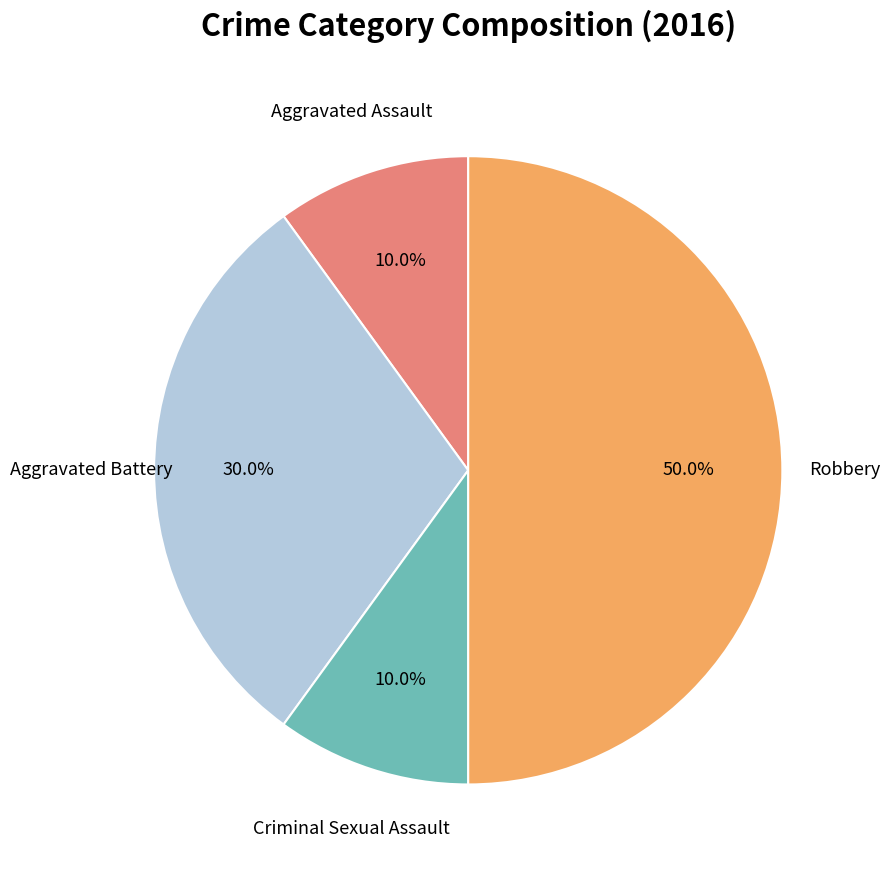

How many slices are in this pie chart?

4